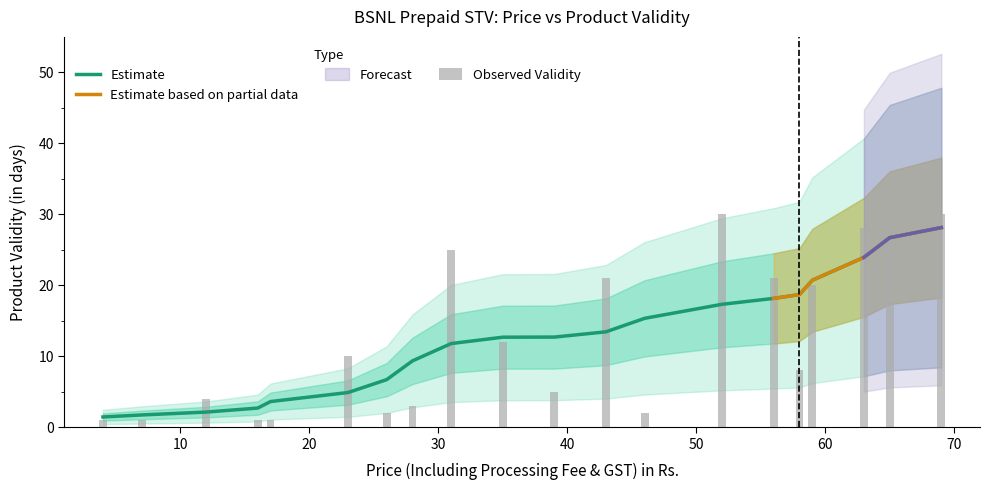

At which label is the value closest to 15?

35